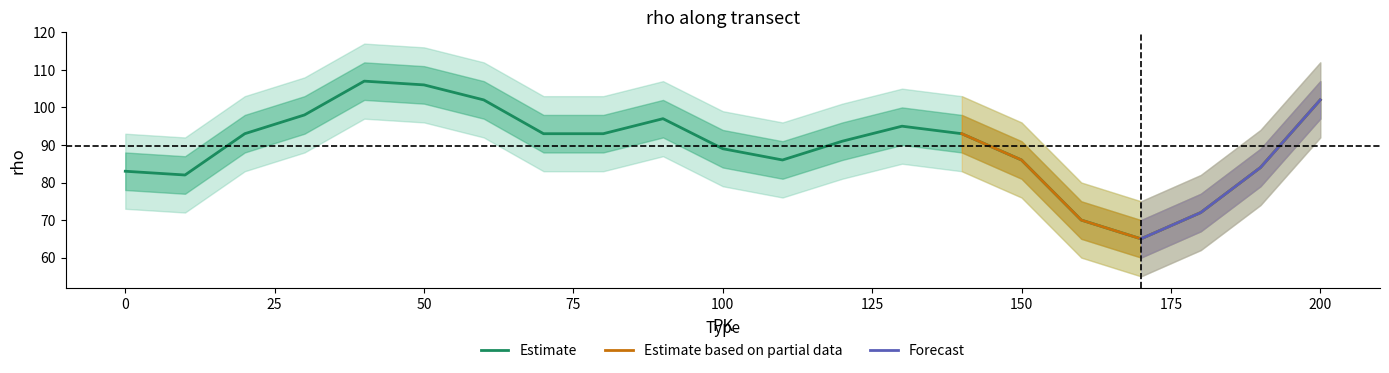

True or false: rho_lower1 has more than 2 points higher than both neighbors.

True